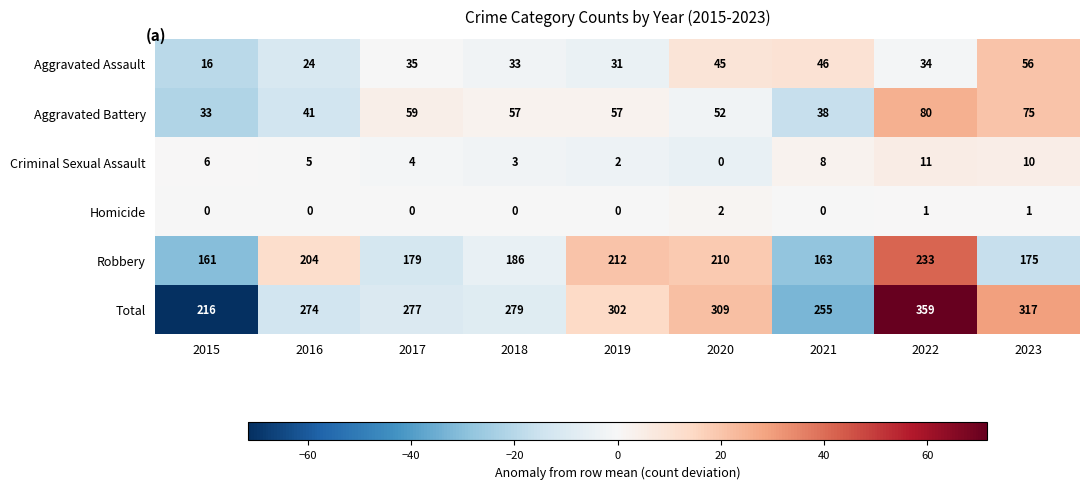

Is it true that Total equals 430 at 2017?

False